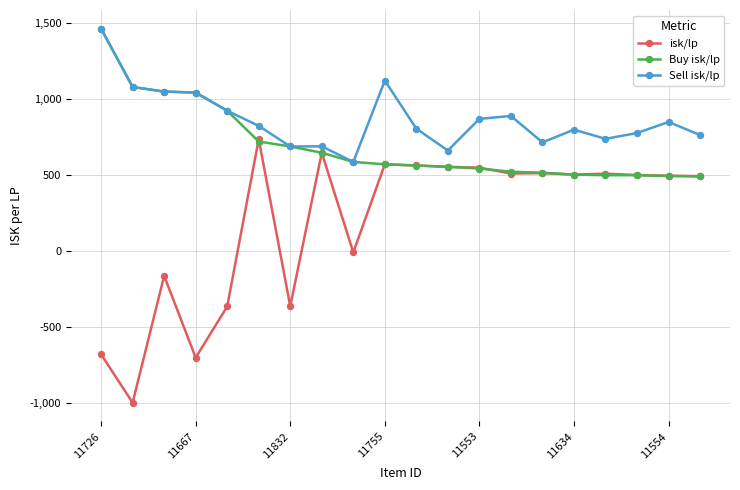

True or false: Sell isk/lp has more than 0 interior local peaks.

True